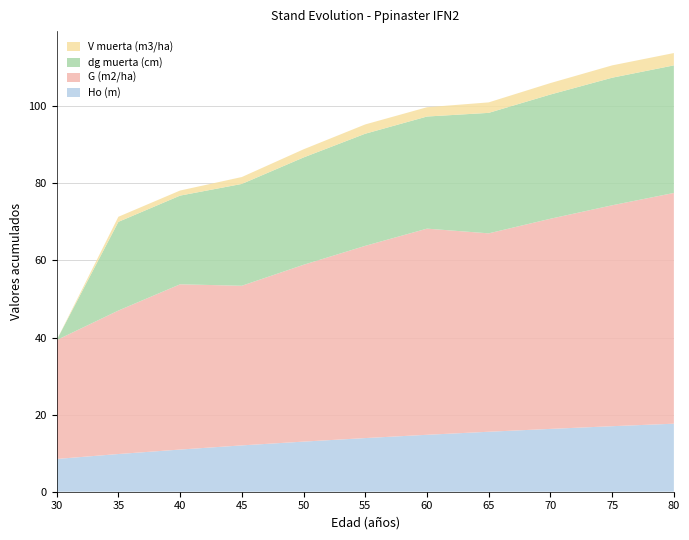

Reading left to right, extract all data points from this chart.

Ho (m): 30=8.5	35=9.8	40=10.9	45=12.0	50=13.0	55=13.9	60=14.8	65=15.6	70=16.3	75=17.0	80=17.6
G (m2/ha): 30=30.8	35=37.2	40=42.9	45=41.4	50=45.9	55=49.9	60=53.5	65=51.5	70=54.5	75=57.3	80=59.9
dg muerta (cm): 30=0.0	35=23.0	40=23.0	45=26.4	50=27.9	55=29.1	60=29.1	65=31.3	70=32.2	75=33.1	80=33.1
V muerta (m3/ha): 30=0.0	35=1.3	40=1.3	45=1.8	50=2.1	55=2.4	60=2.4	65=2.7	70=3.0	75=3.2	80=3.2